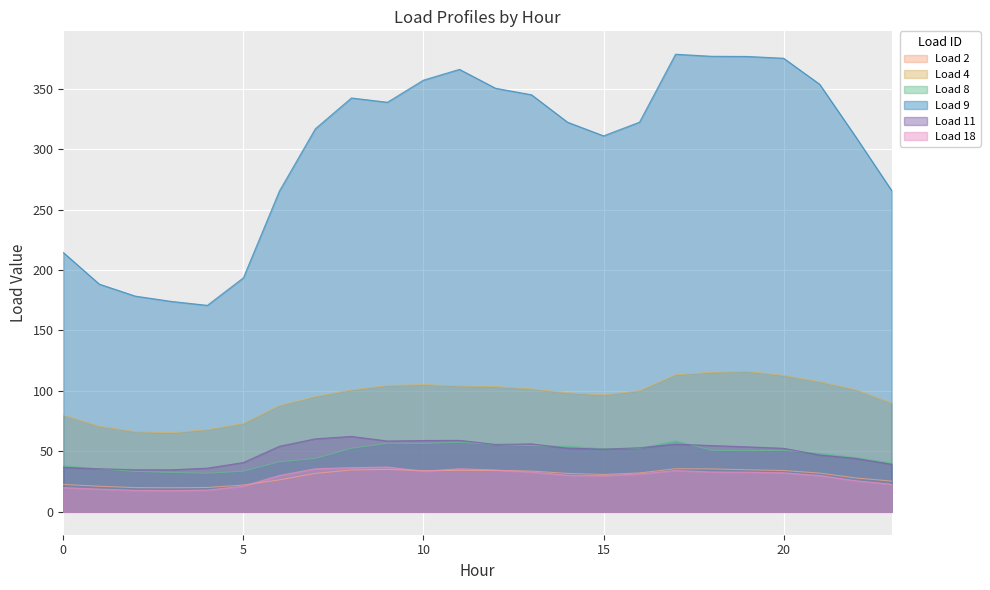

What is the difference between the maximum and minimum values in the Load 18 series?

19.5